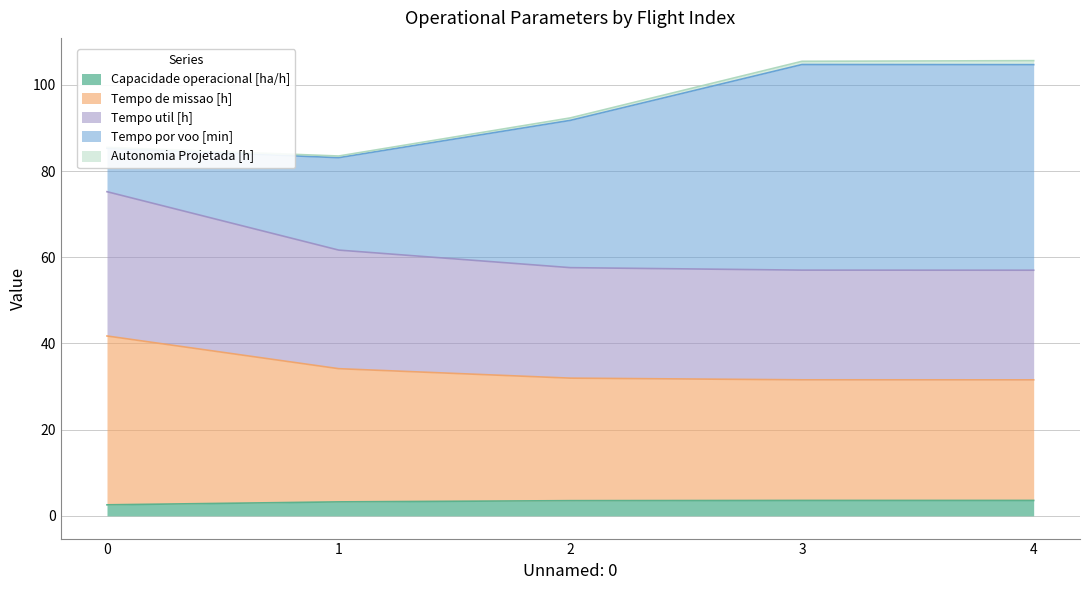

Where does the Capacidade operacional [ha/h] series first go above 3?

1